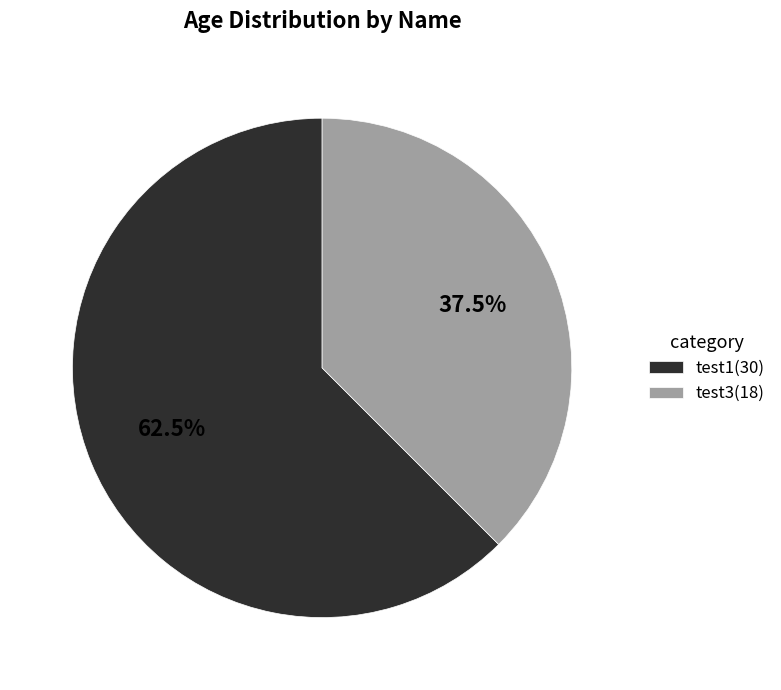

Does any single category account for the majority?

Yes